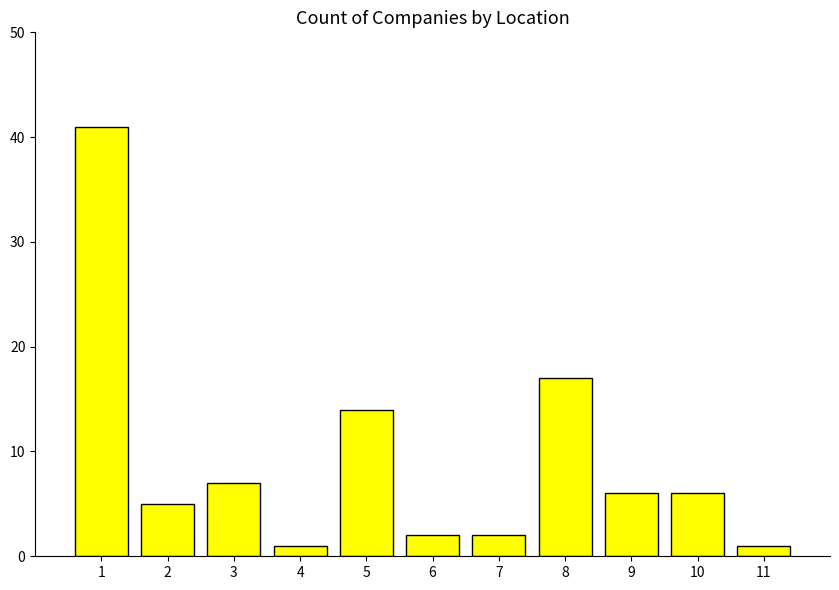

How many bars are there in total?

11